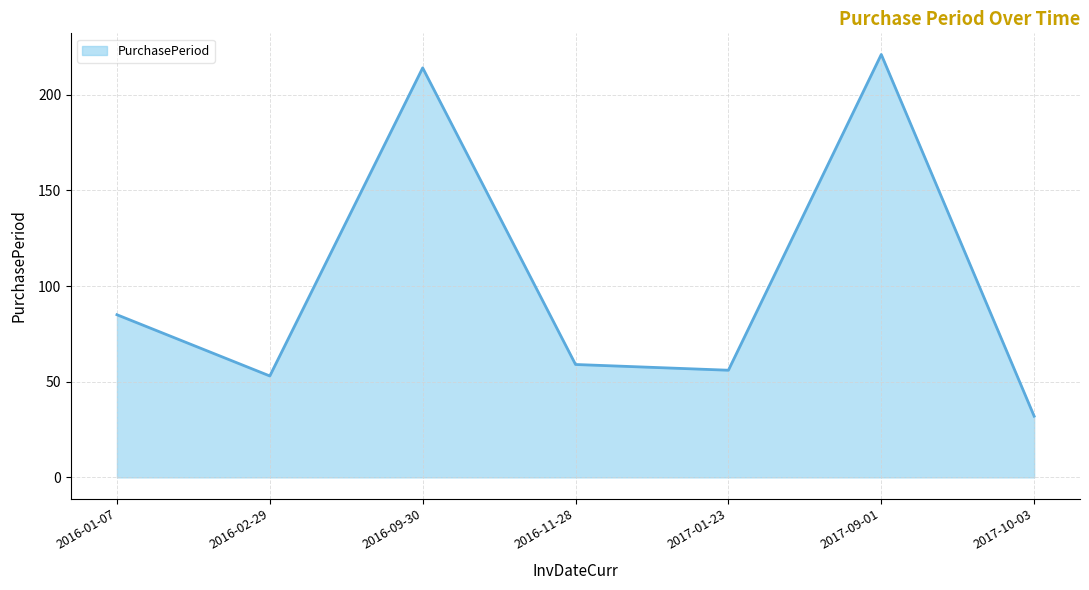

The value at 2017-10-03 is 32. True or false?

True